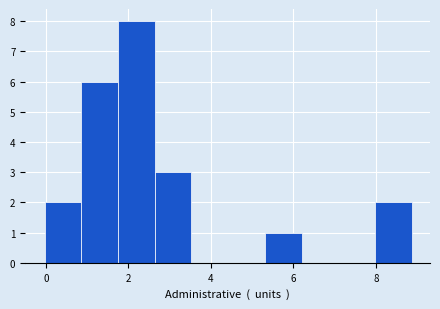

Reading left to right, list every bar in this chart as the range it spans on the x-axis followed by its height. Neither the bar edges nor the heights are printed on the chart, so give them approximately, as read against the axes.

0.0 to 0.8: 2
0.8 to 1.8: 6
1.8 to 2.6: 8
2.6 to 3.6: 3
3.6 to 4.4: 0
4.4 to 5.4: 0
5.4 to 6.2: 1
6.2 to 7.0: 0
7.0 to 8.0: 0
8.0 to 8.8: 2